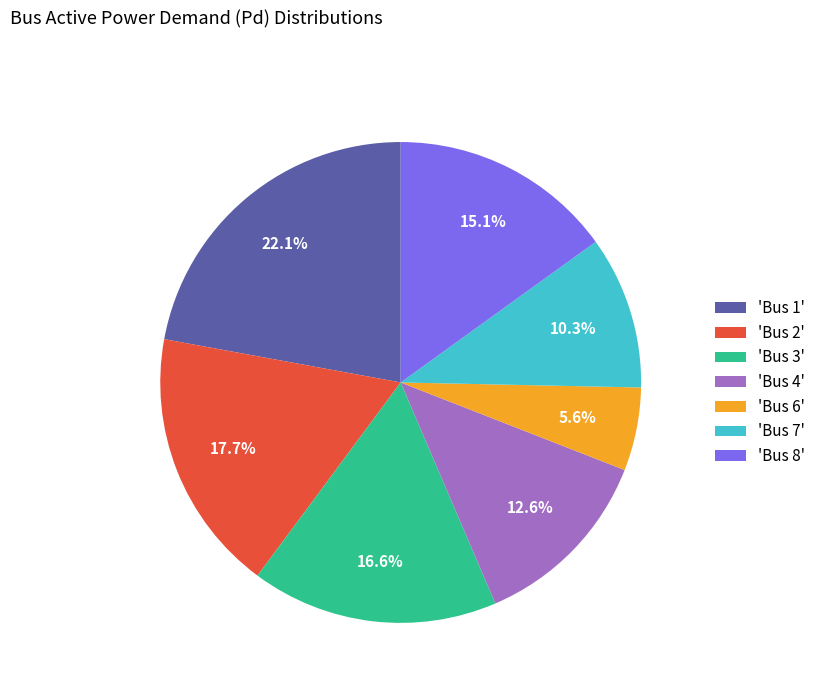

What percentage is NOT represented by 'Bus 2'?

82.3%